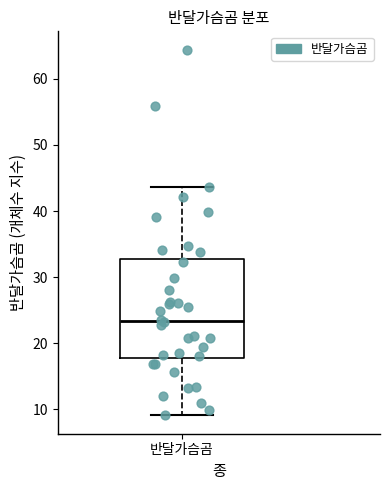

Where does the upper whisker of the box for 반달가슴곰 end on the y-axis? The values are not printed on the chart, so give them approximately, as read against the axis.

44